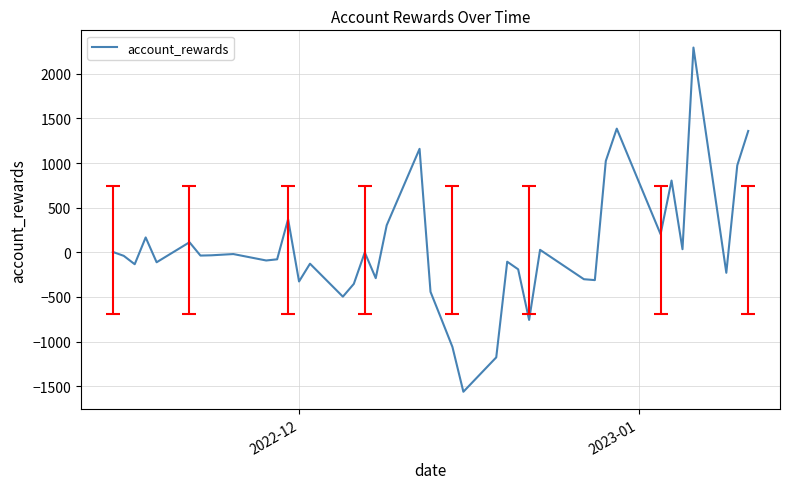

How many interior local valleys (lower than both neighbors) does the data have?

13